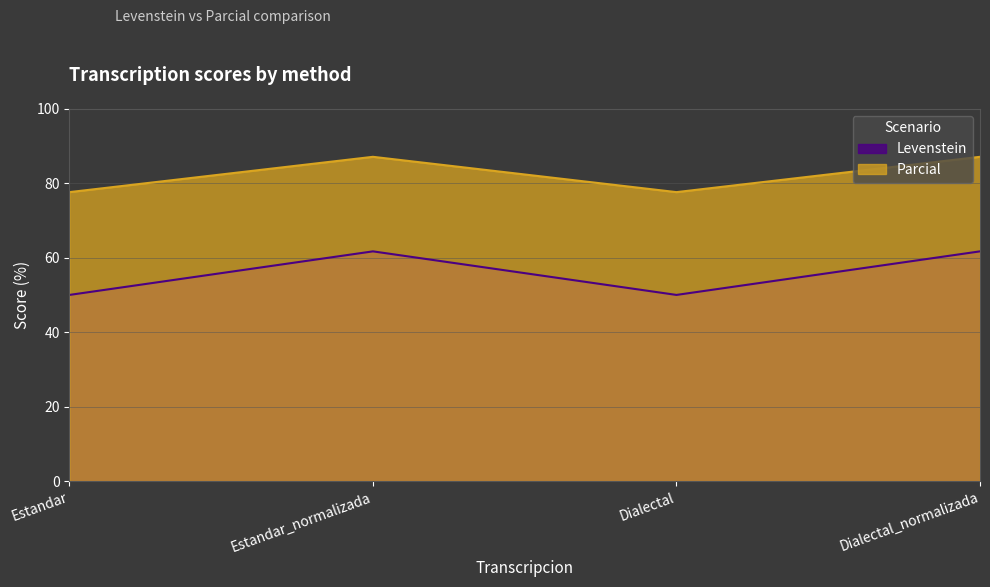

Reading left to right, list all the values displayed in this chart.

Levenstein: 50.0	61.7	50.0	61.7
Parcial: 77.6	87.1	77.6	87.1